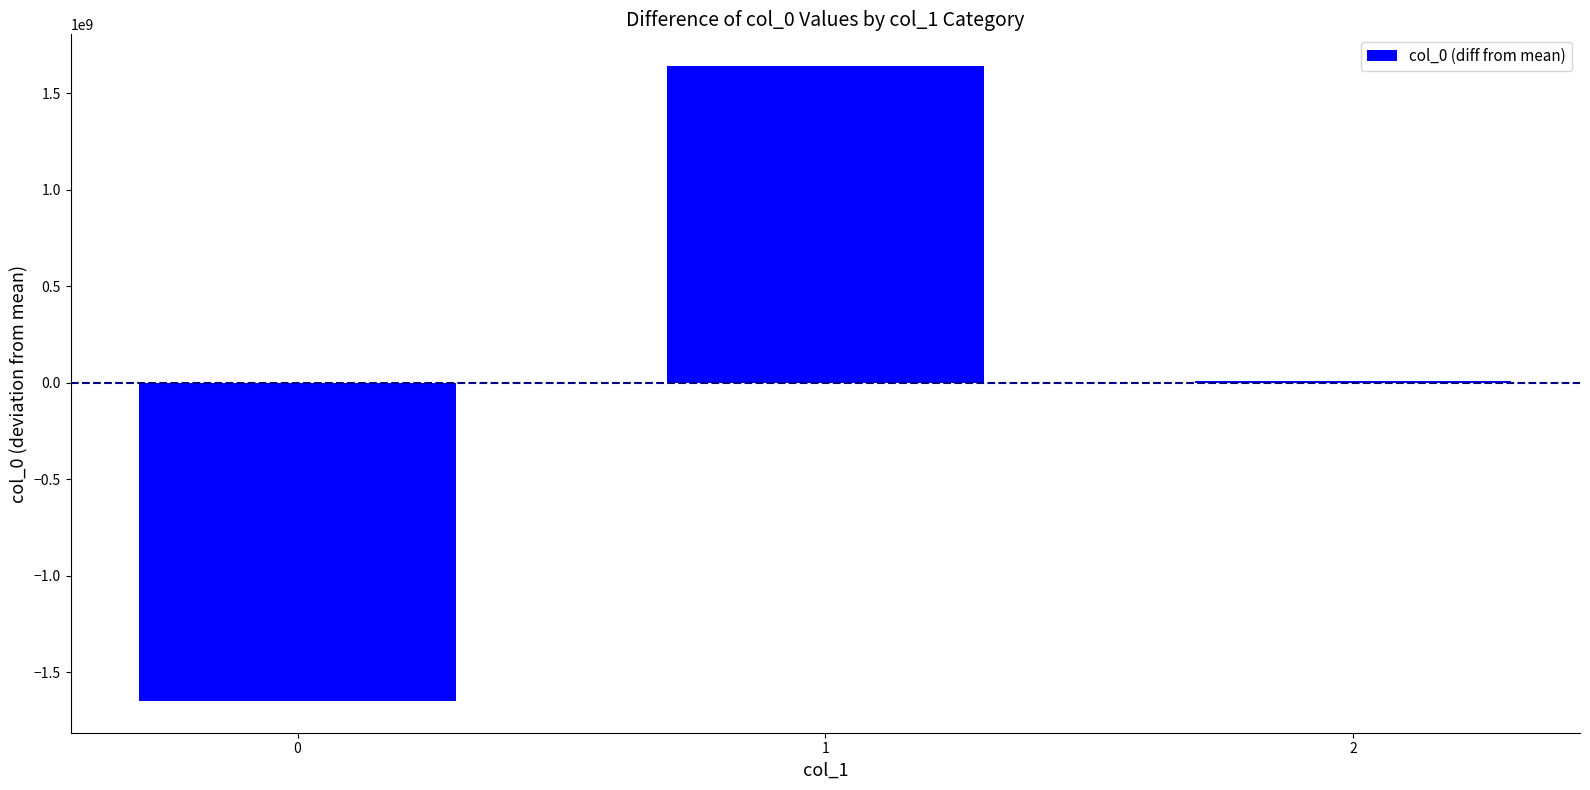

How many series are shown in this chart?

1